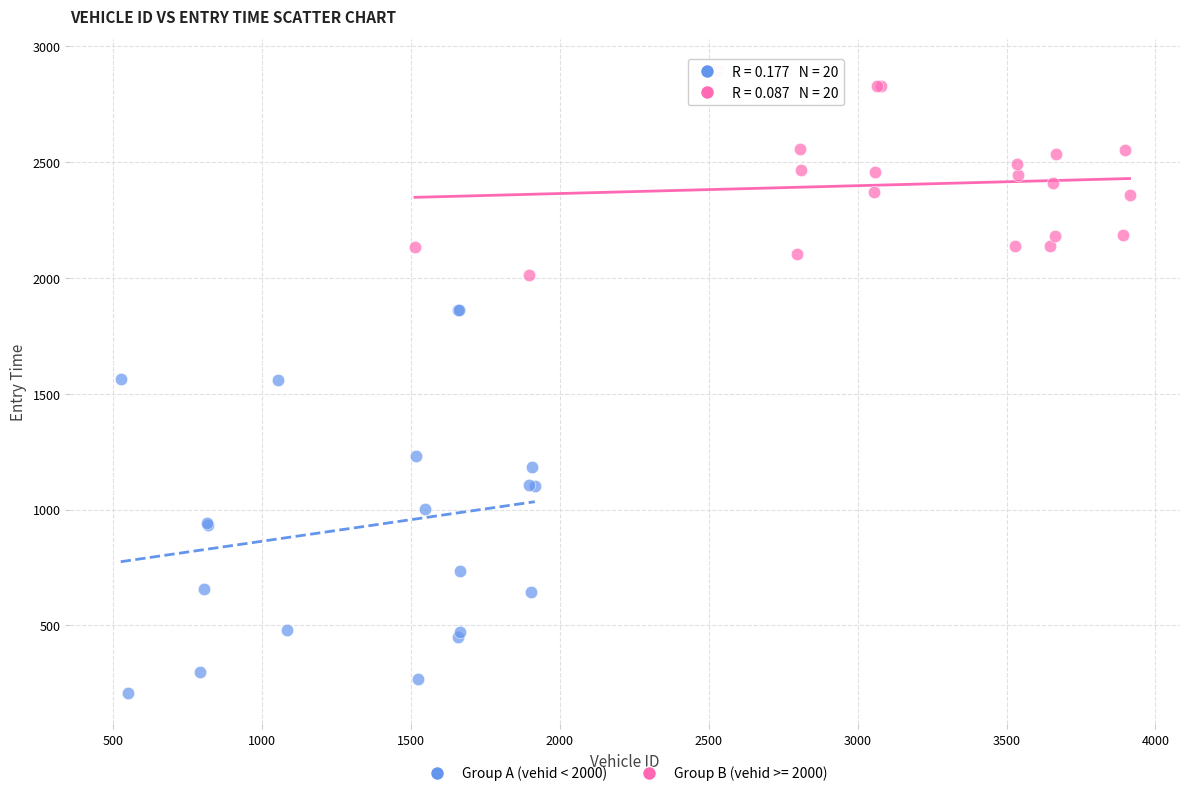

Which series reaches the maximum Y coordinate?

Group B (vehid >= 2000)